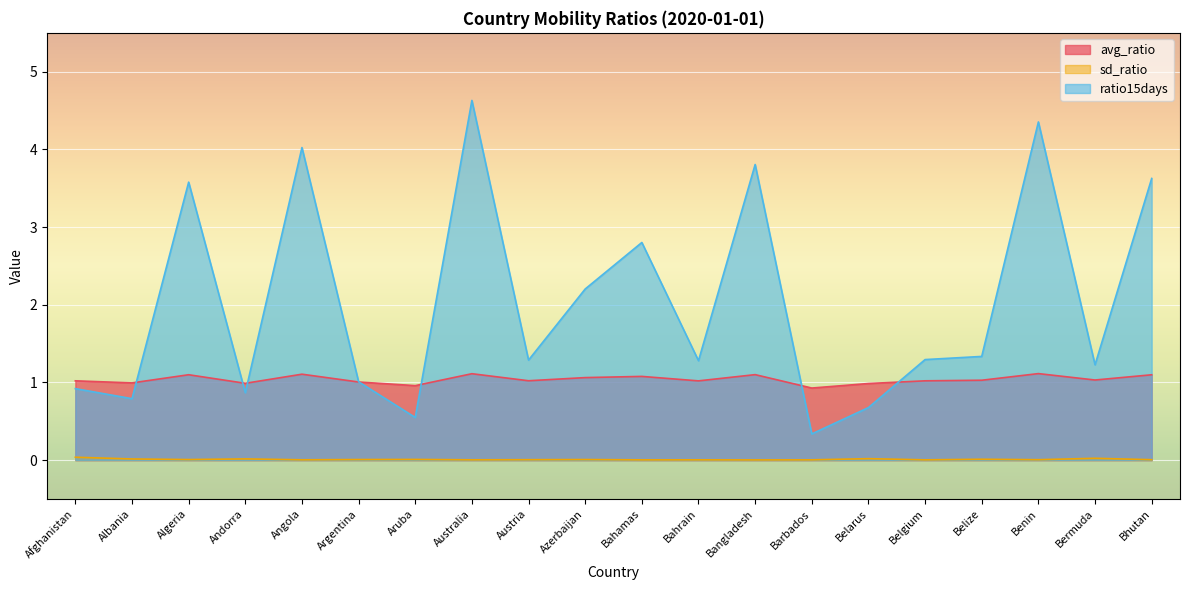

True or false: ratio15days and sd_ratio intersect in this chart.

False